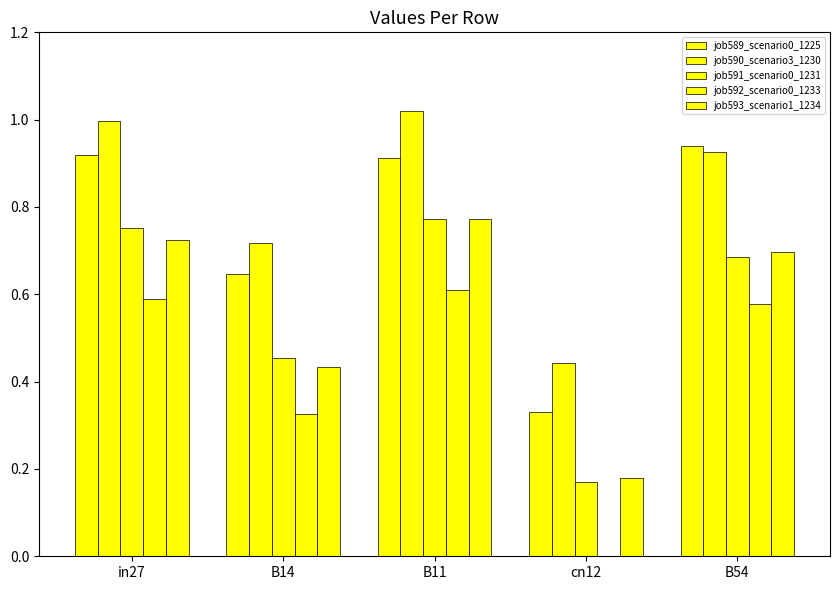

Are the bars grouped side by side (vs. stacked)?

Yes